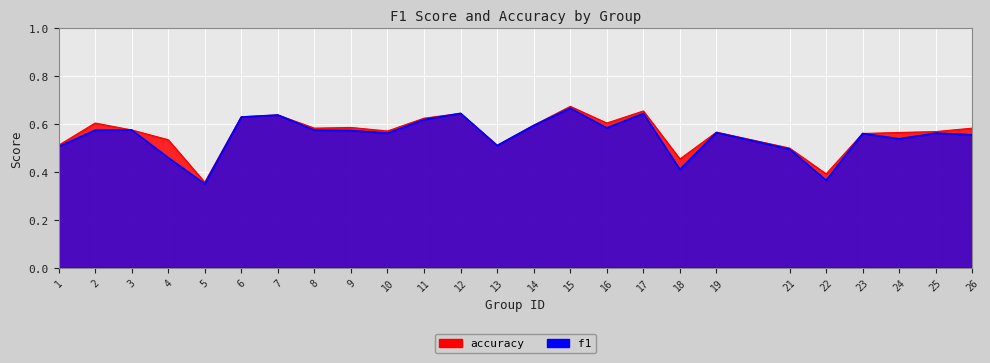

Where is the first local minimum for accuracy?

5